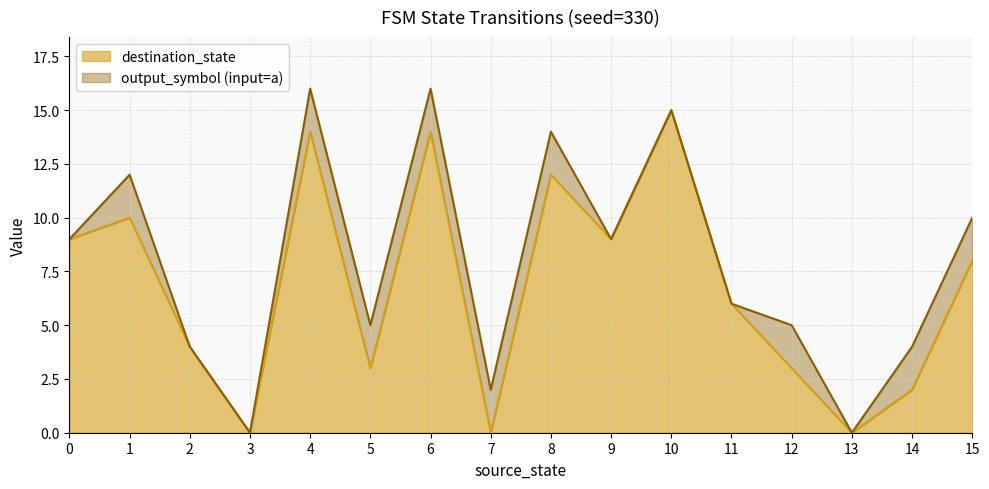

What is the difference between the maximum and second lowest values?

15